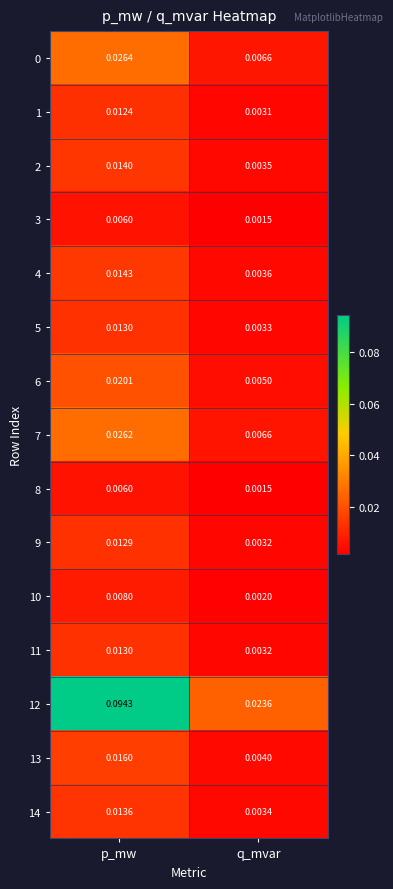

At which label is 12 closest to 0?

q_mvar